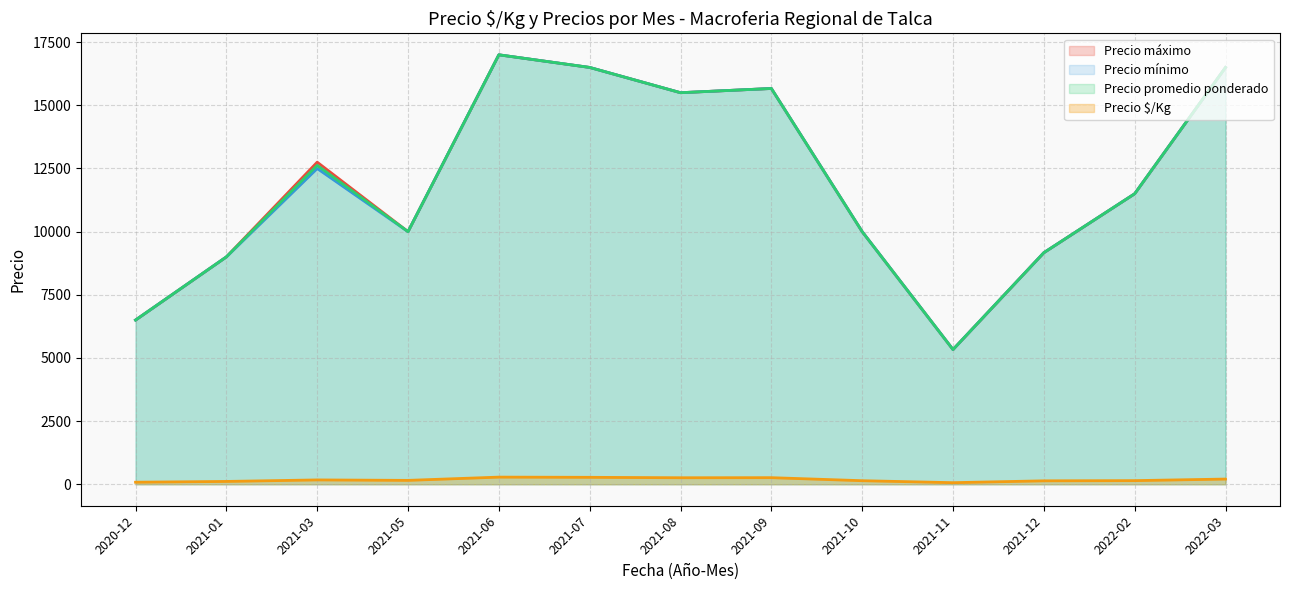

How many interior local valleys does the Precio mínimo series have?

3